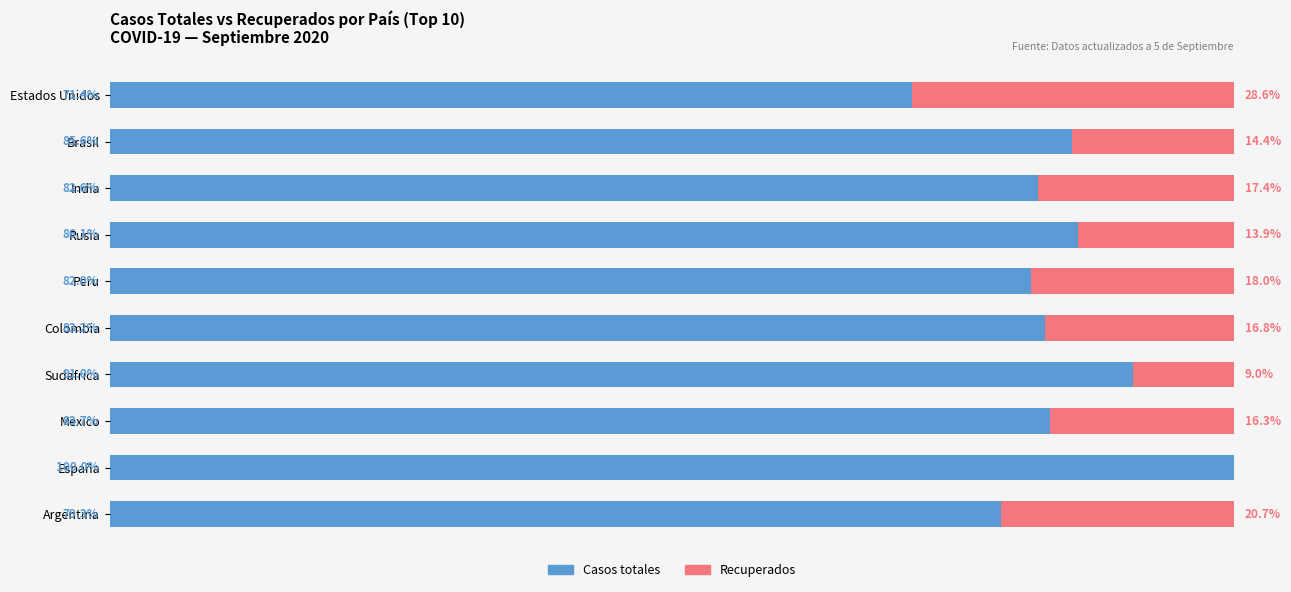

Where is Casos totales nearest to the value 85?

Brasil